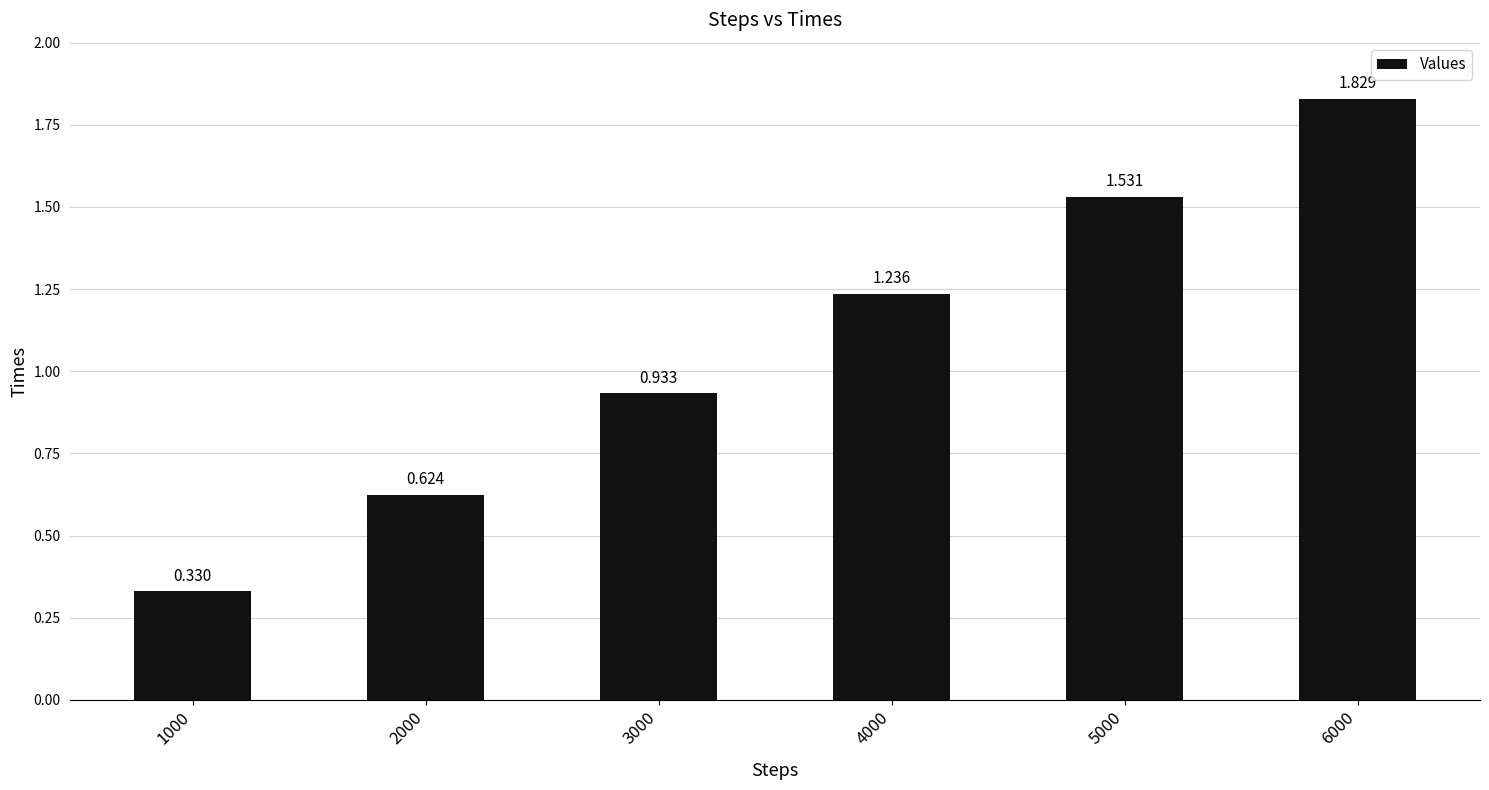

How many bars are there in total?

6